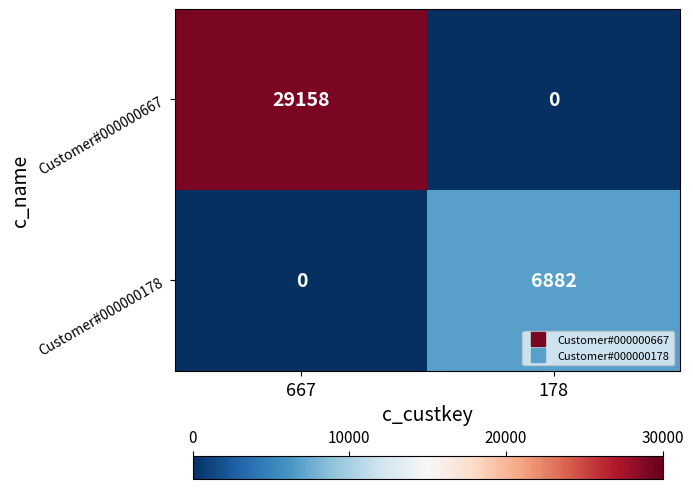

Is it true that Customer#000000178 equals 0 at 667?

True